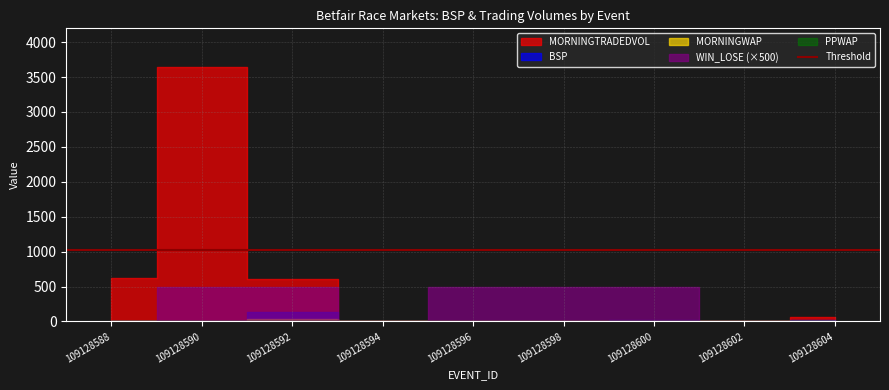

How many lines are shown in the chart?

5